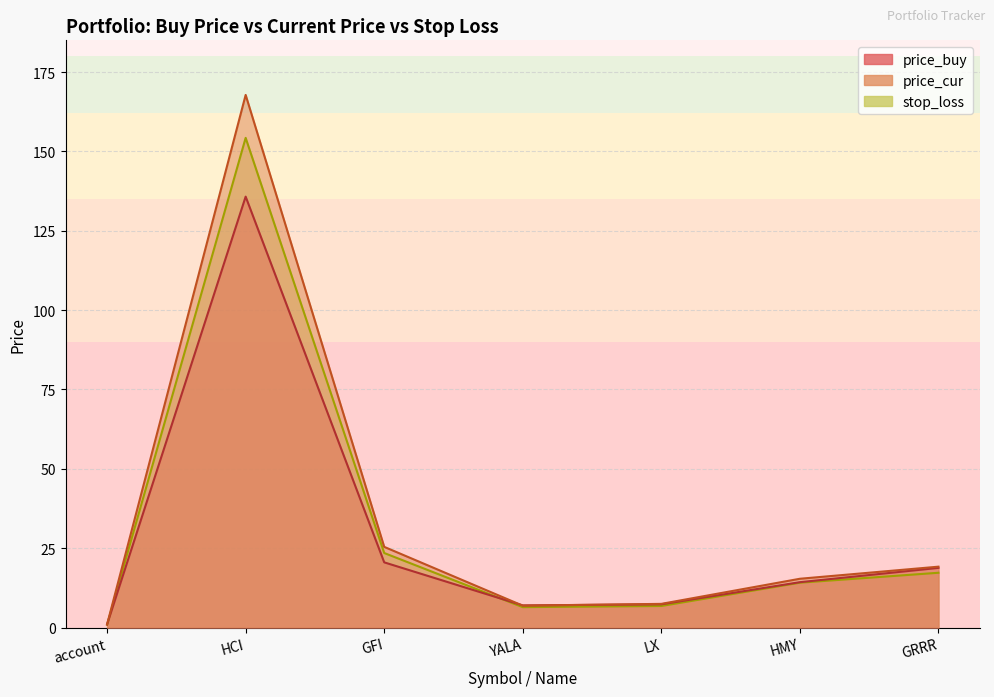

What is the difference between the maximum and second lowest values in the stop_loss series?

147.8